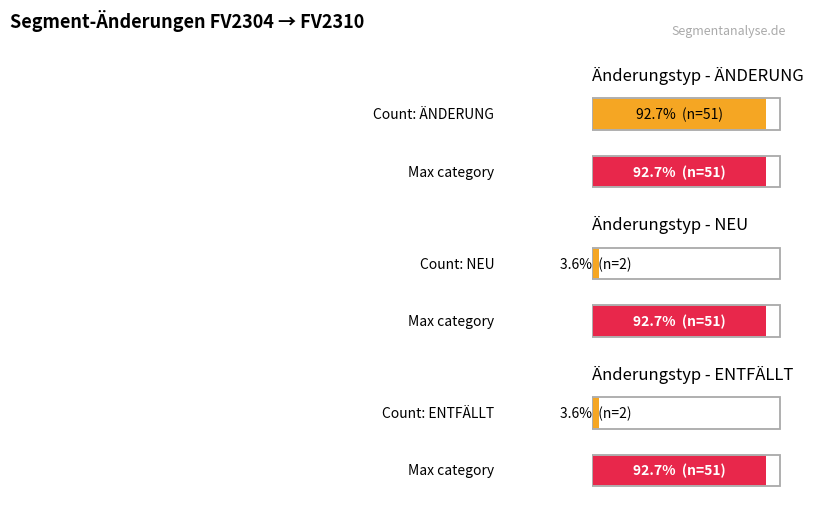

Are the bars horizontal?

Yes